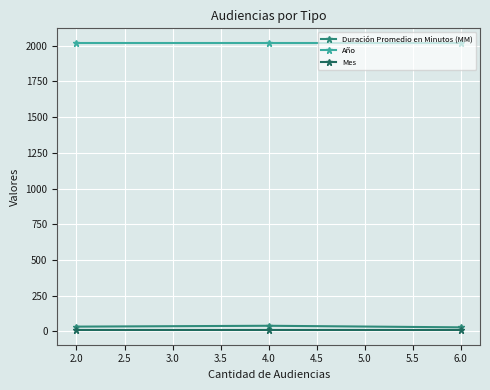

At how many categories does at least one series exceed 1303?

3